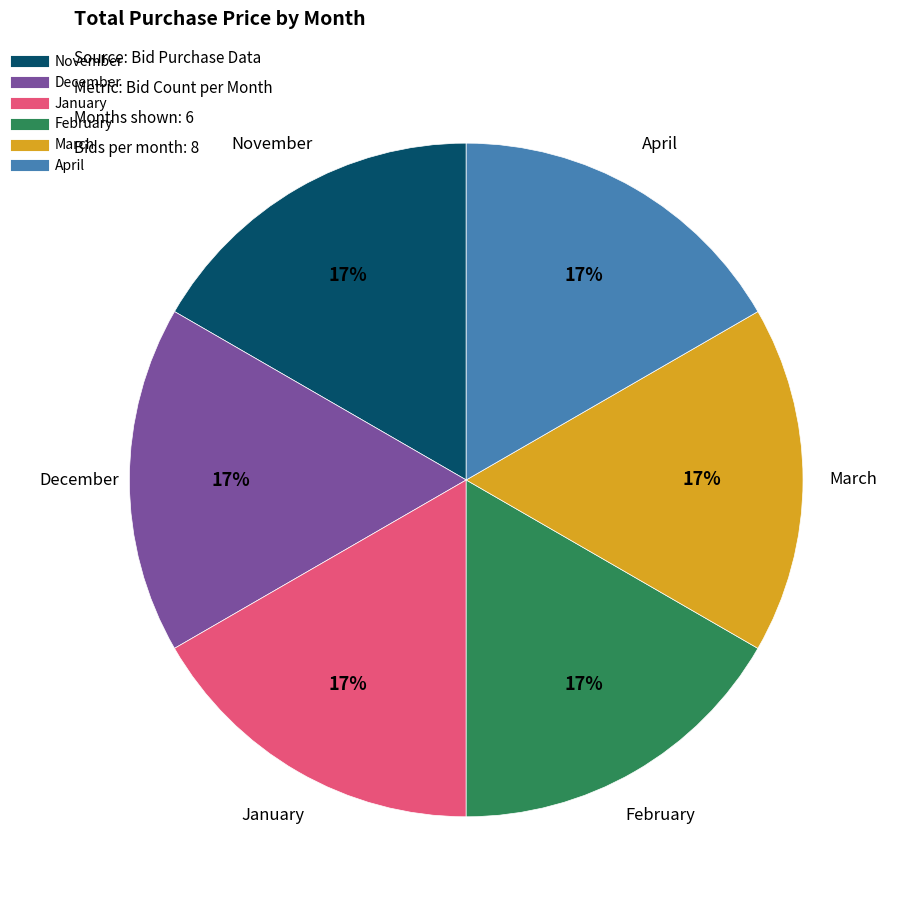

How many slices are in this pie chart?

6